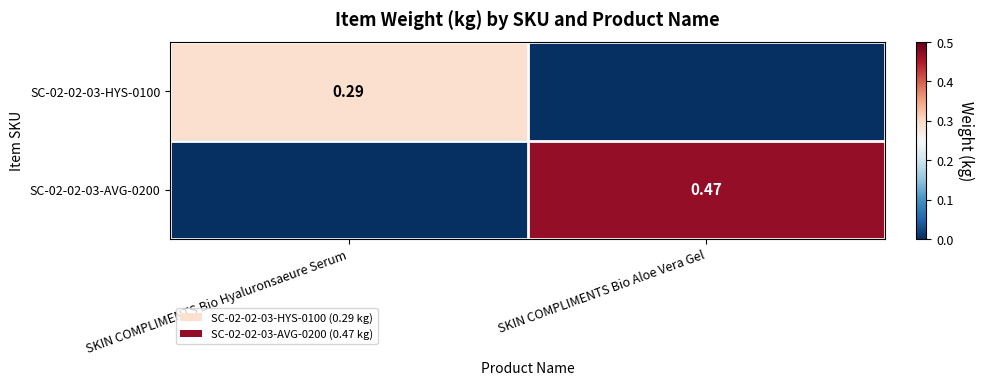

Is the value of SC-02-02-03-AVG-0200 at SKIN COMPLIMENTS Bio Aloe Vera Gel greater than the value of SC-02-02-03-HYS-0100 at SKIN COMPLIMENTS Bio Hyaluronsaeure Serum?

Yes